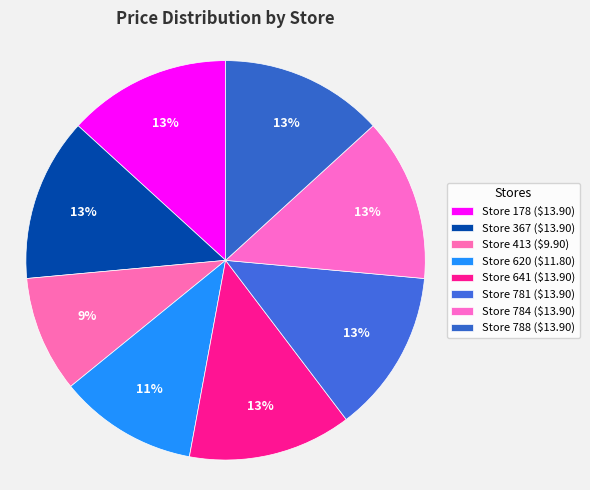

What is the total percentage of Store 788 and Store 781?

26.5%